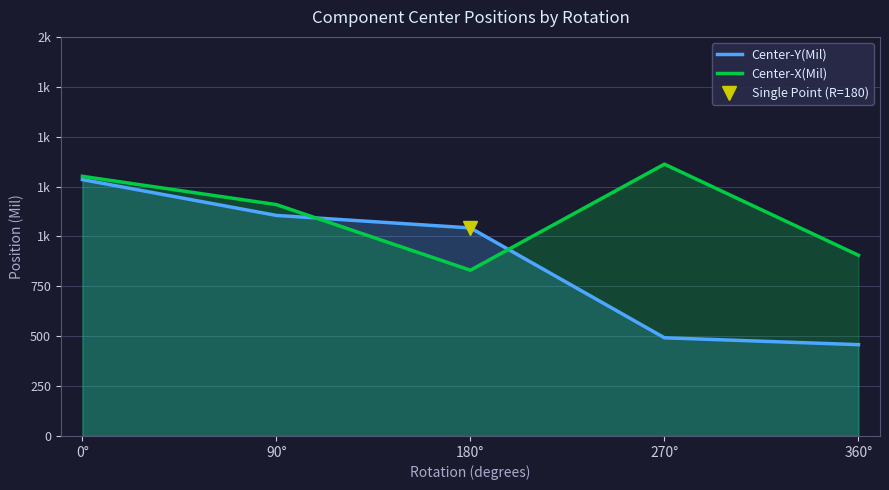

Reading left to right, extract all data points from this chart.

Center-Y(Mil): 0°=1284.8	90°=1105.3	180°=1042.6	270°=492.1	360°=457.7
Center-X(Mil): 0°=1301.2	90°=1159.4	180°=830.7	270°=1362.2	360°=905.5